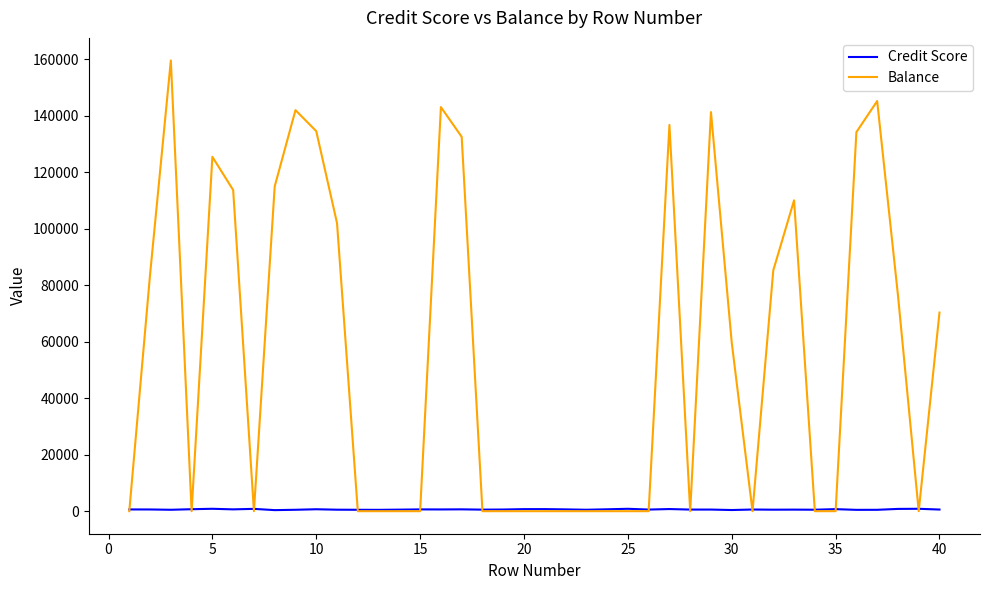

Which series has the widest spread of values?

Balance